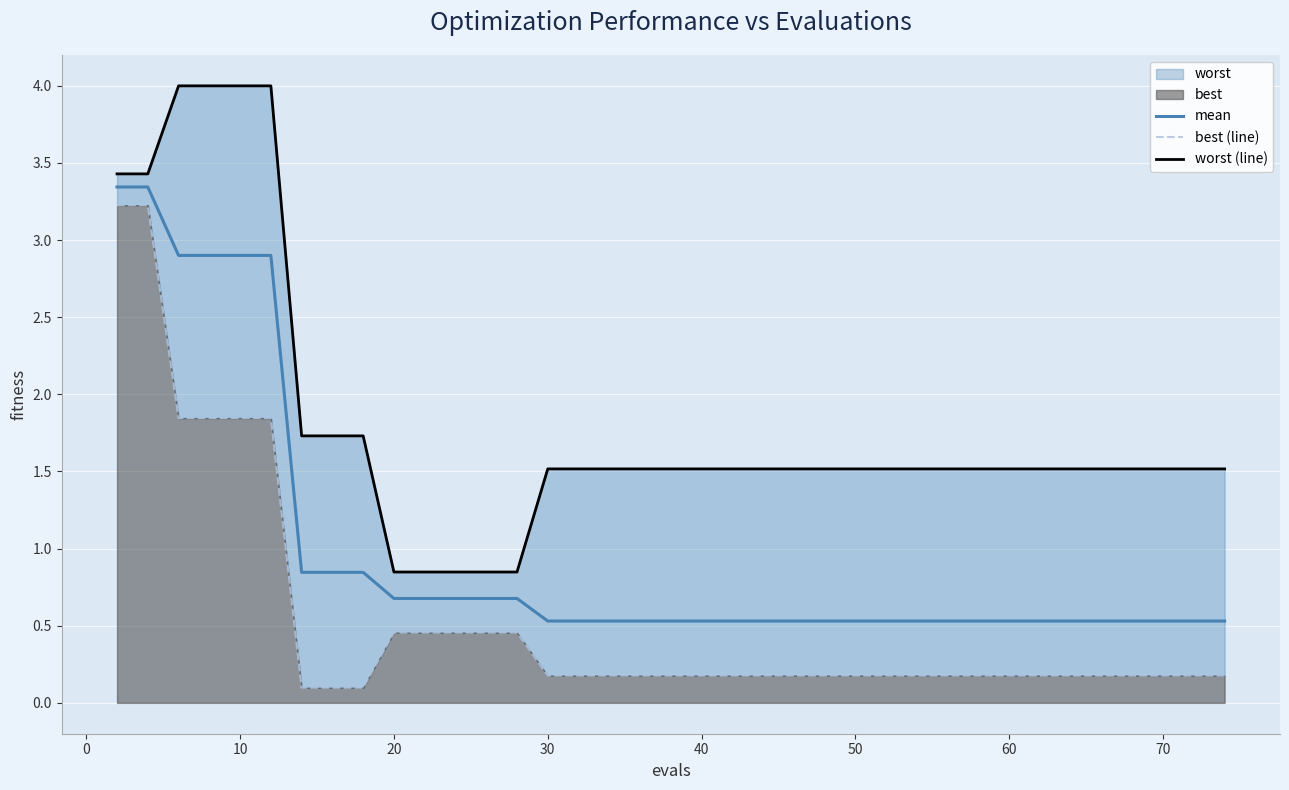

True or false: mean and worst (line) intersect in this chart.

False